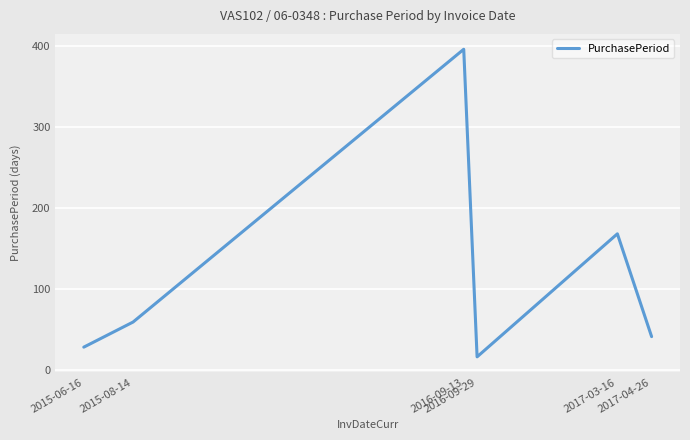

What is the average value?

118